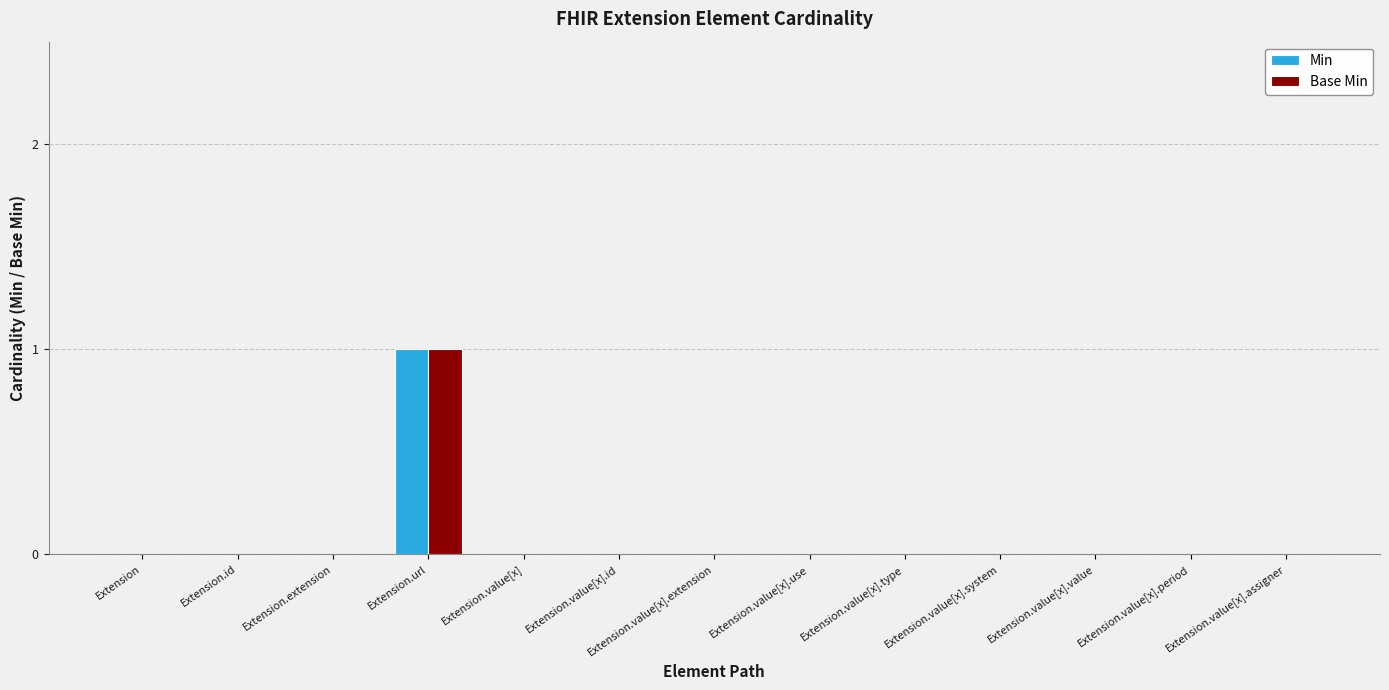

At which category is the sum across all series the highest?

Extension.url